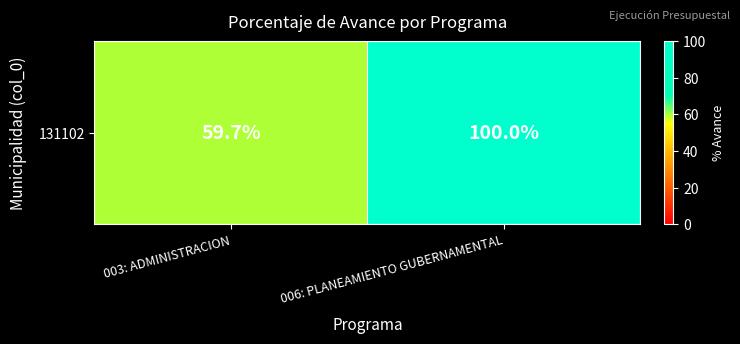

Which category has the lowest value across all series?

003: ADMINISTRACION